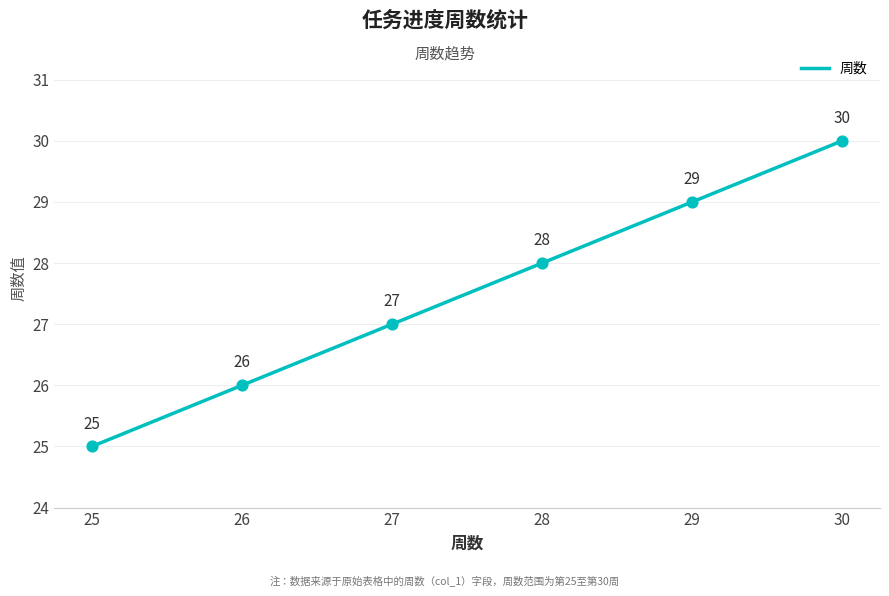

What is the ratio of the value at 25 to the value at 29?

0.9